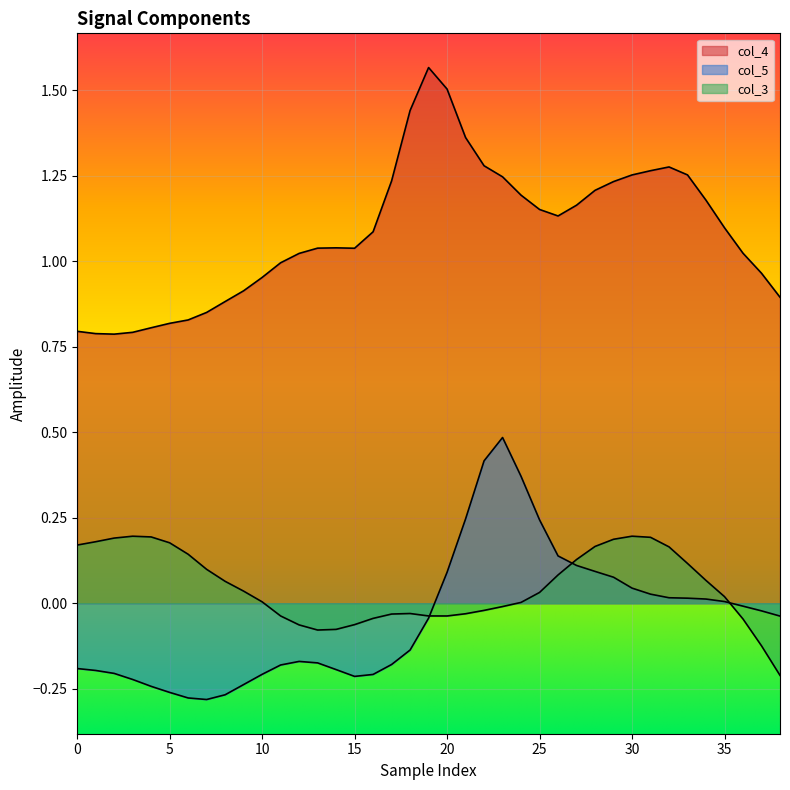

The value of col_5 at 25 is 0.3. True or false?

False